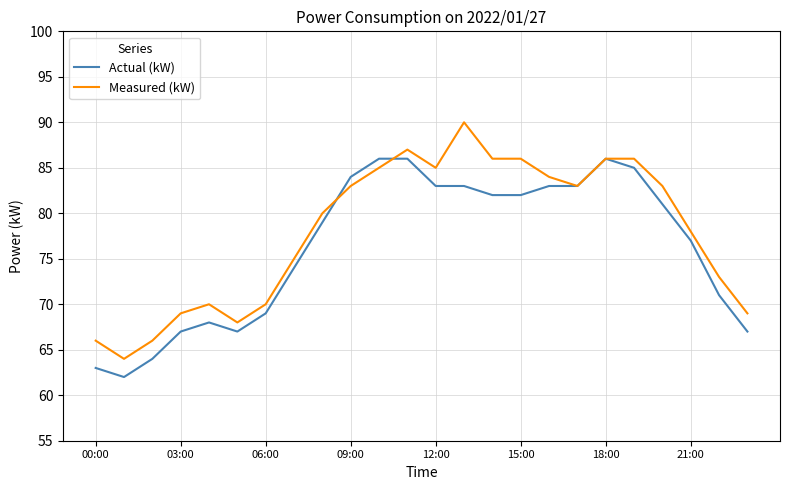

What is the highest value of the Actual (kW) series?

86